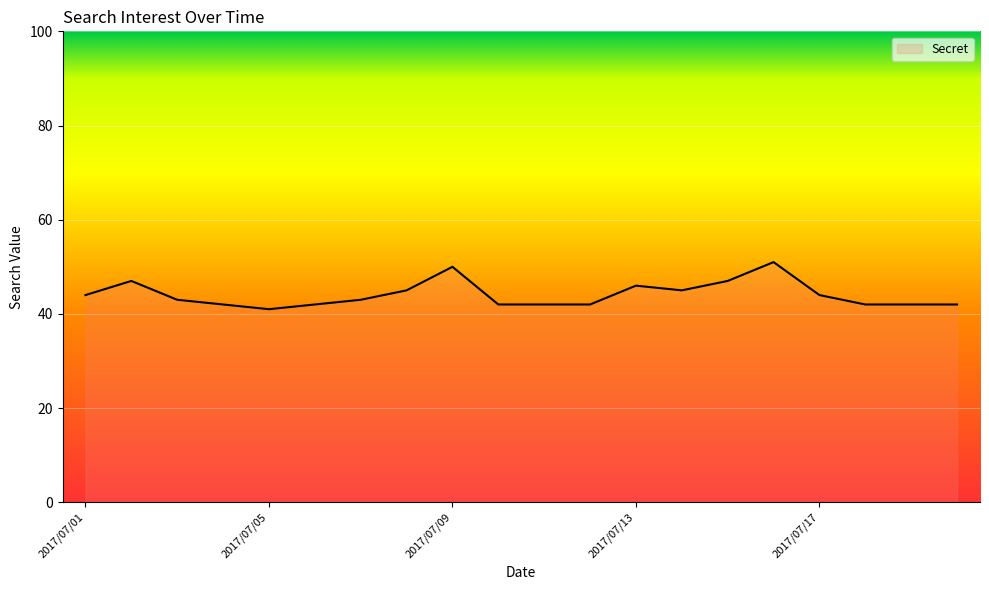

Count the number of categories in the chart.

20